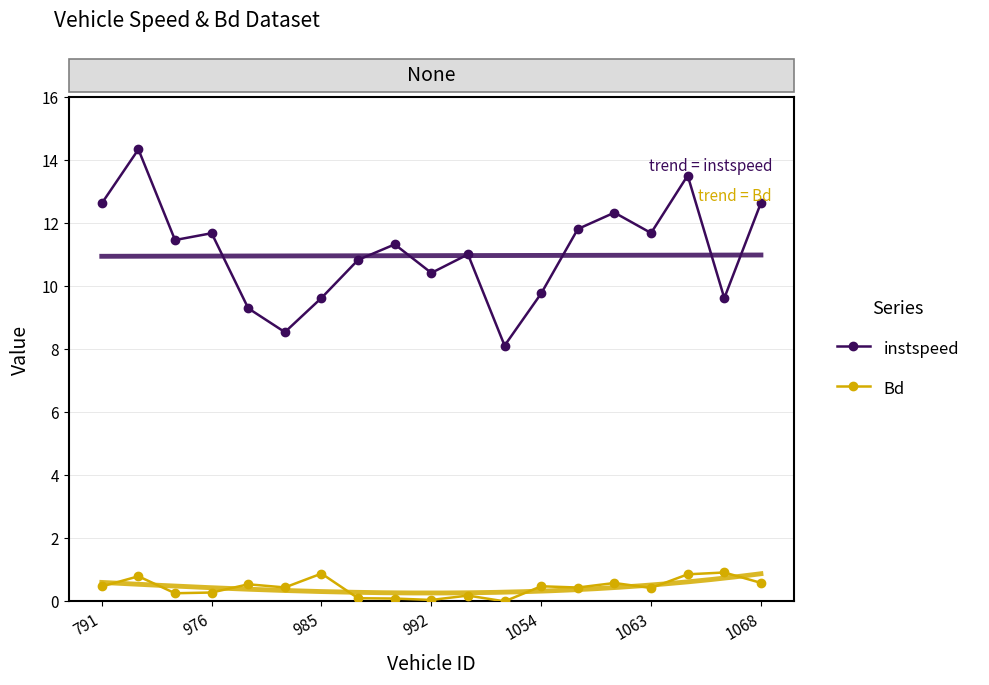

True or false: instspeed has a value of 3.8 at 1068.

False